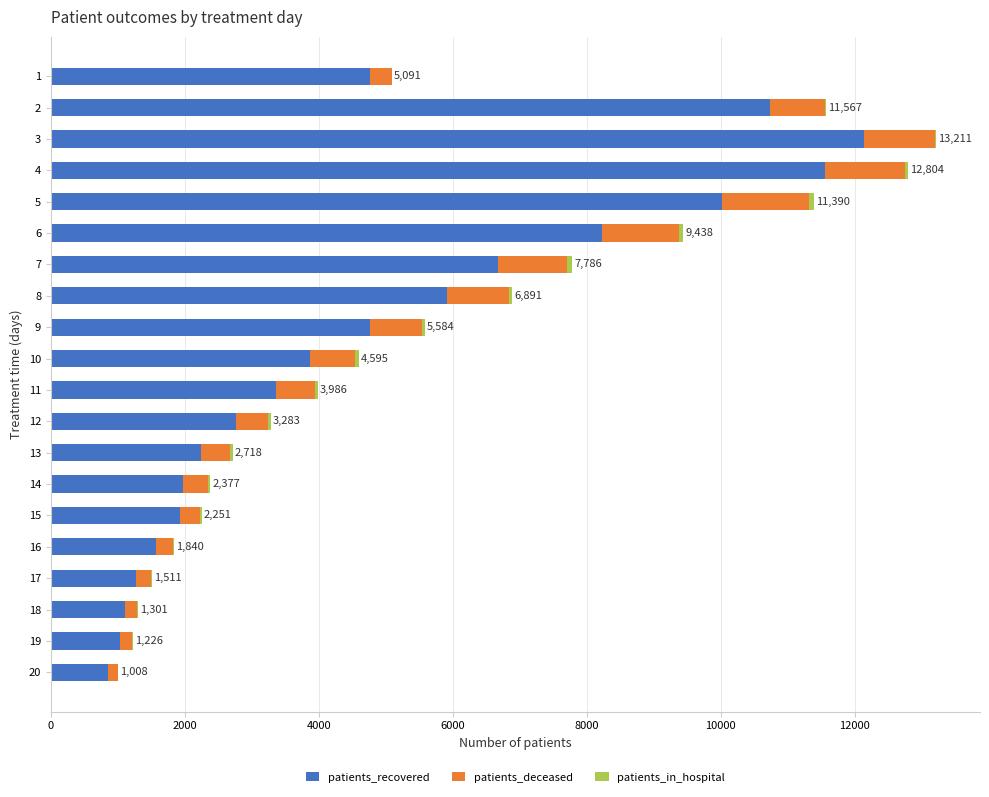

What is the maximum value for patients_recovered?

12134